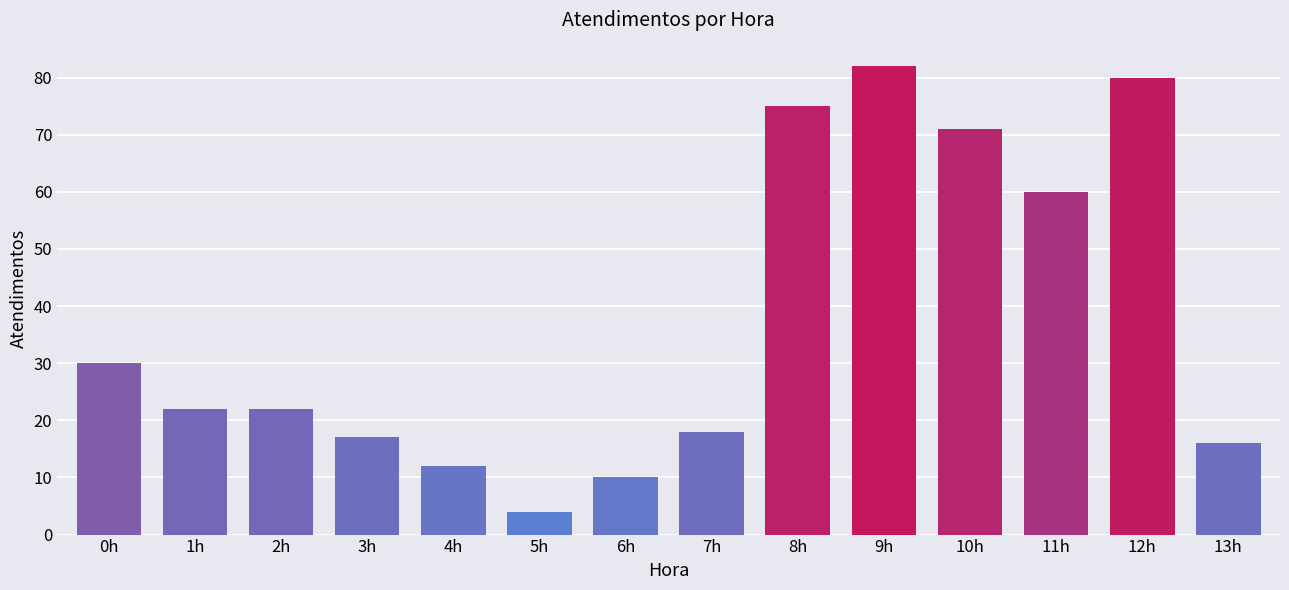

What is the difference between the maximum and minimum values?

78